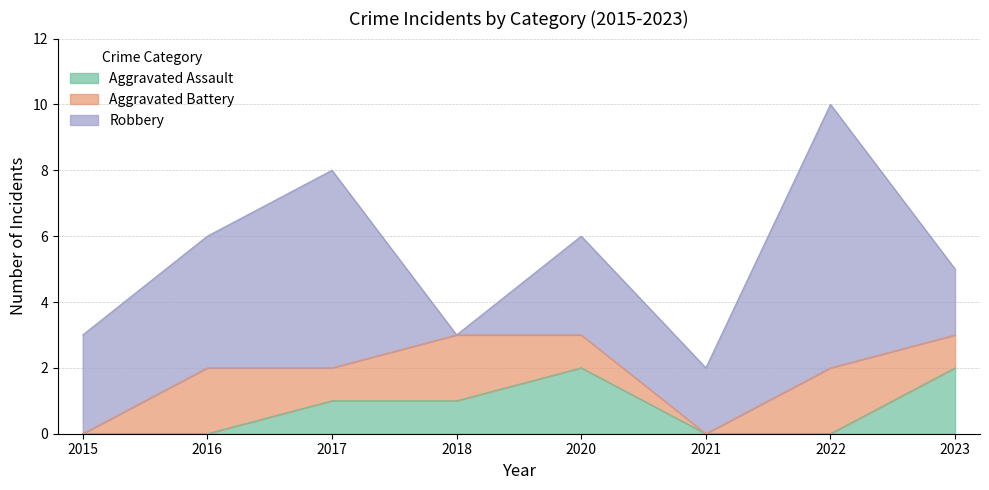

Does the chart display data point markers on the line(s)?

No